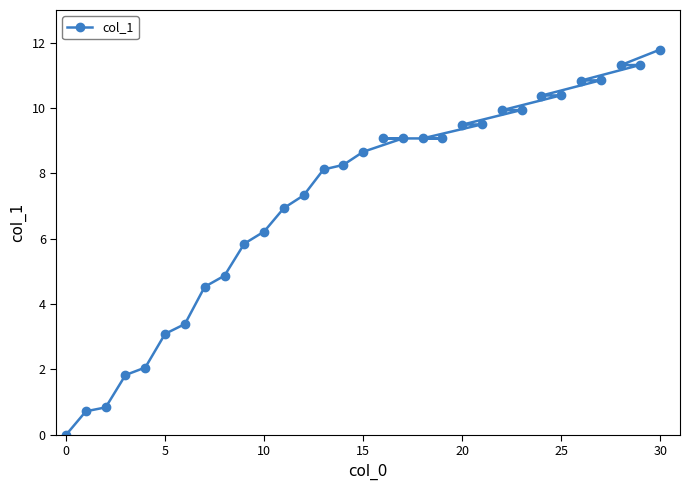

What is the average value?

7.2